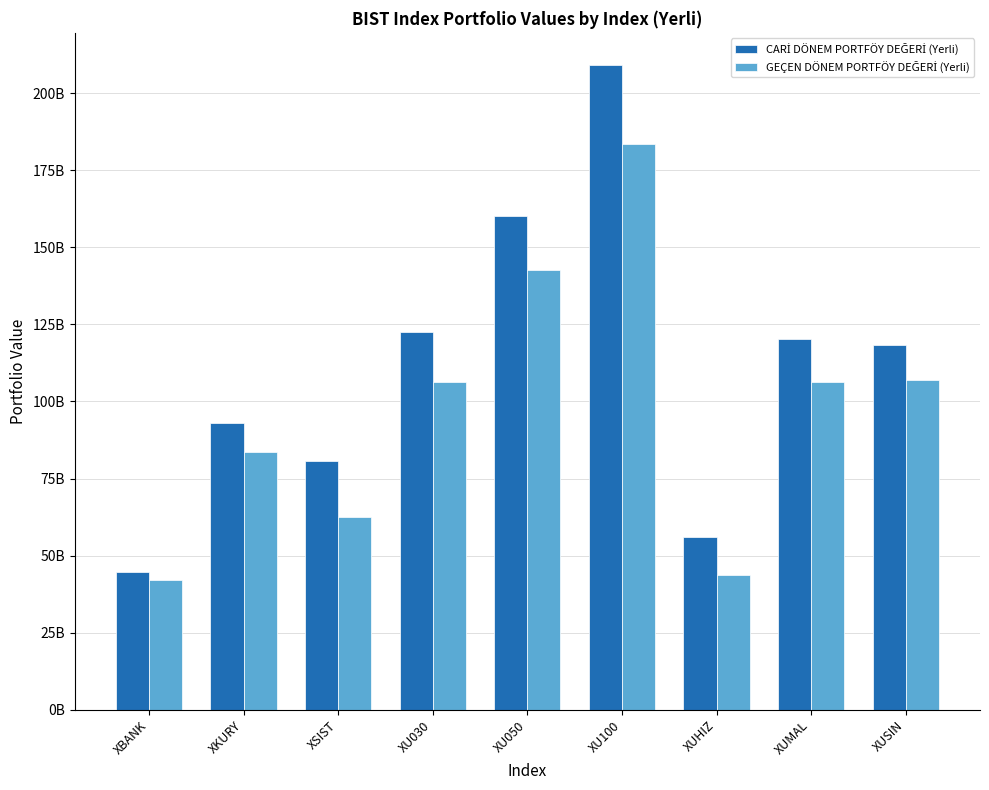

Are the bars horizontal?

No